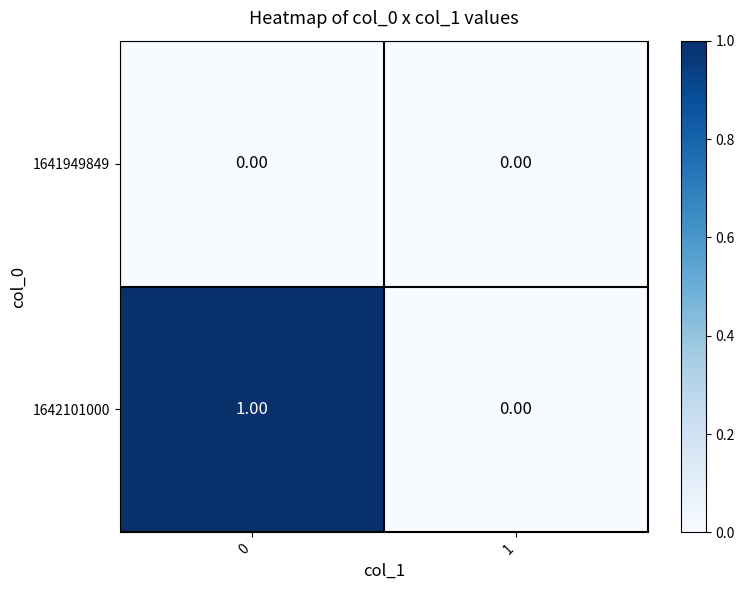

Which series has the largest total across all categories?

1642101000